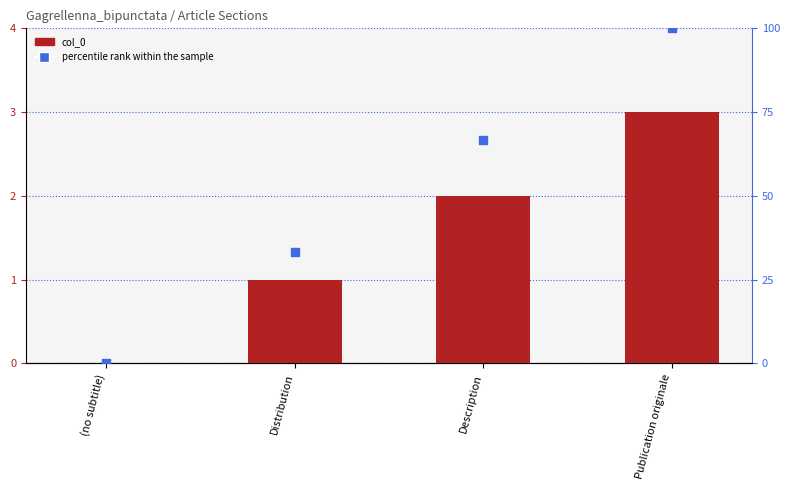

Are the bars horizontal?

No